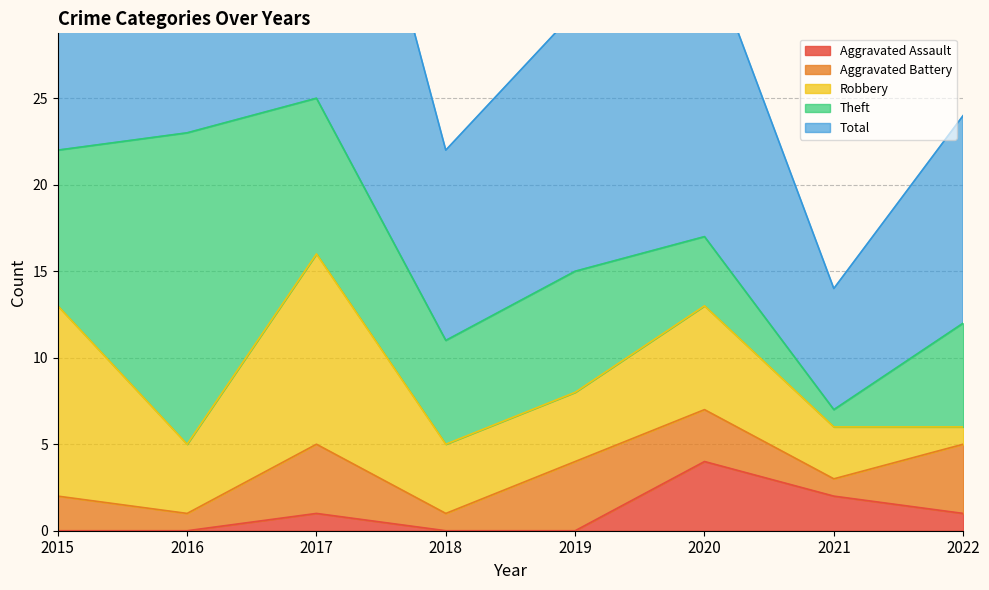

True or false: Robbery has a value of 2 at 2020.

False